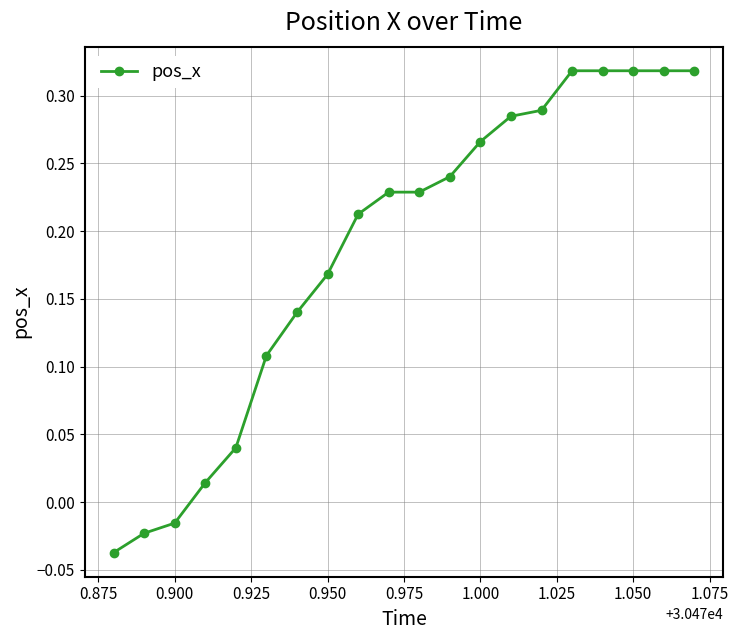

What is the difference between the maximum and minimum values?

0.4